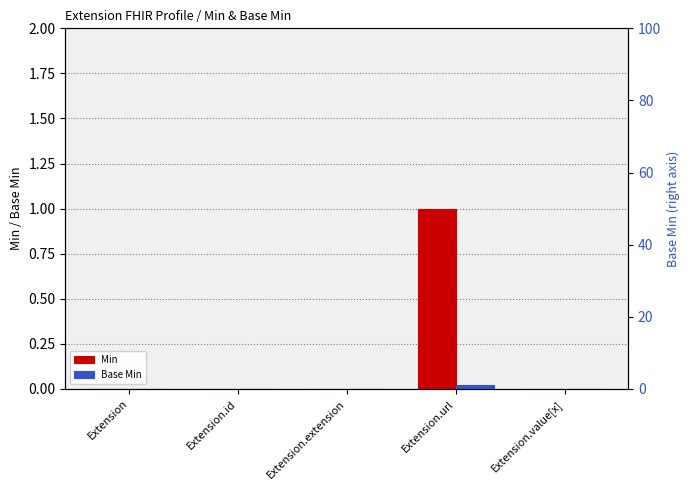

How many bars are there in each group?

2